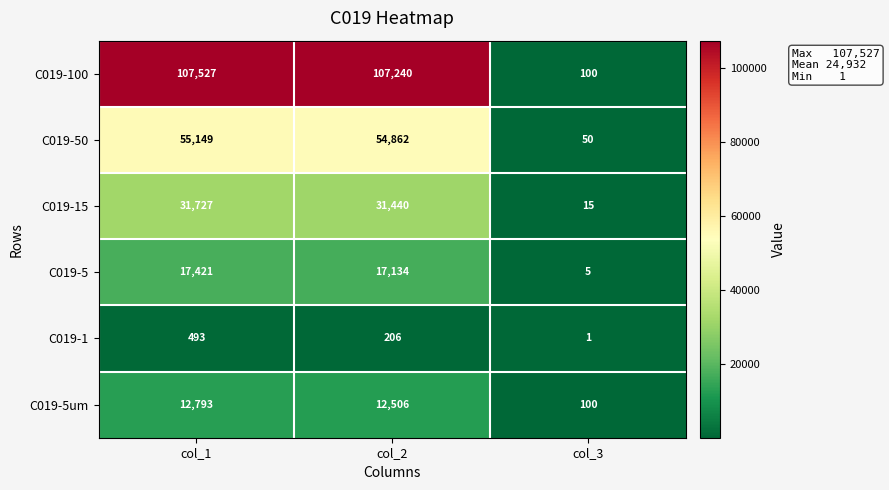

Which series changed the most between col_1 and col_3?

C019-100